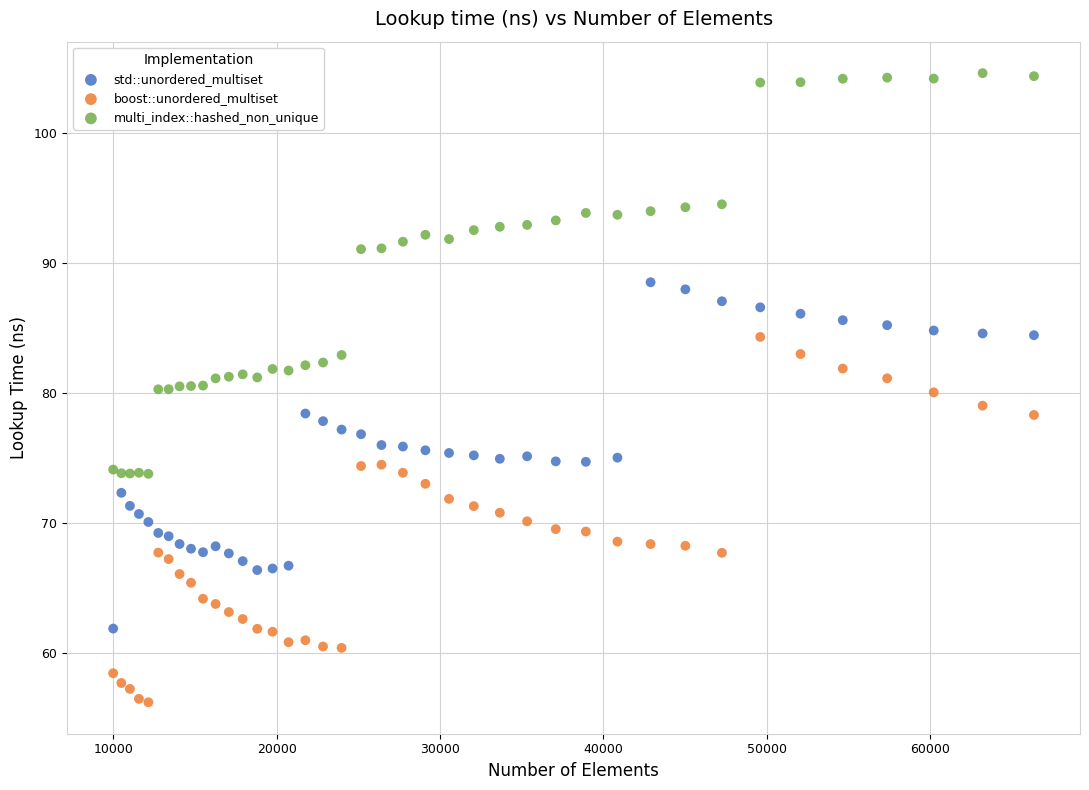

What is the X range (max minus min) for the scatter plot?

56358.0